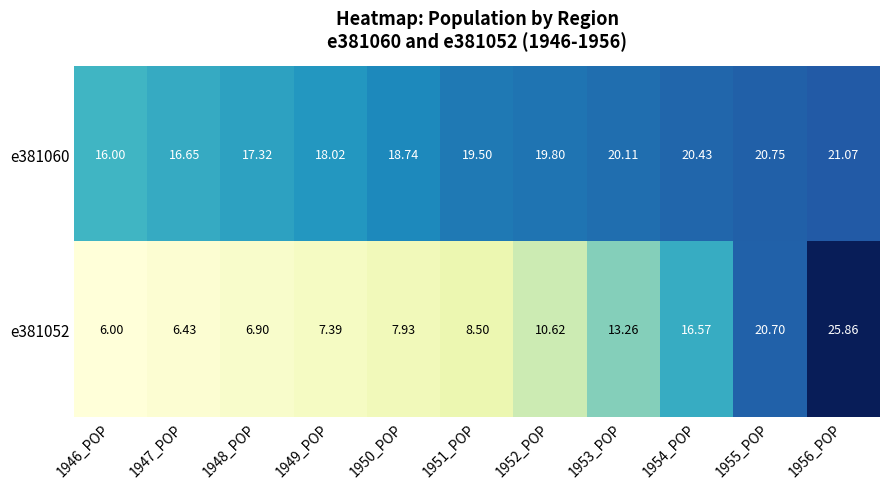

Is the value of e381052 at 1956_POP greater than the value of e381060 at 1948_POP?

Yes